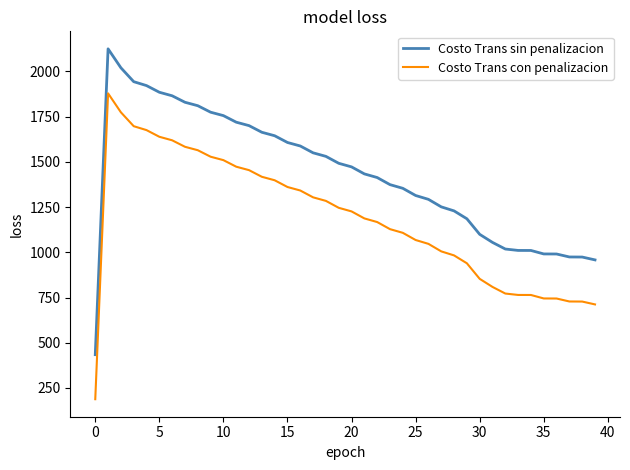

Count the number of data series in this chart.

2